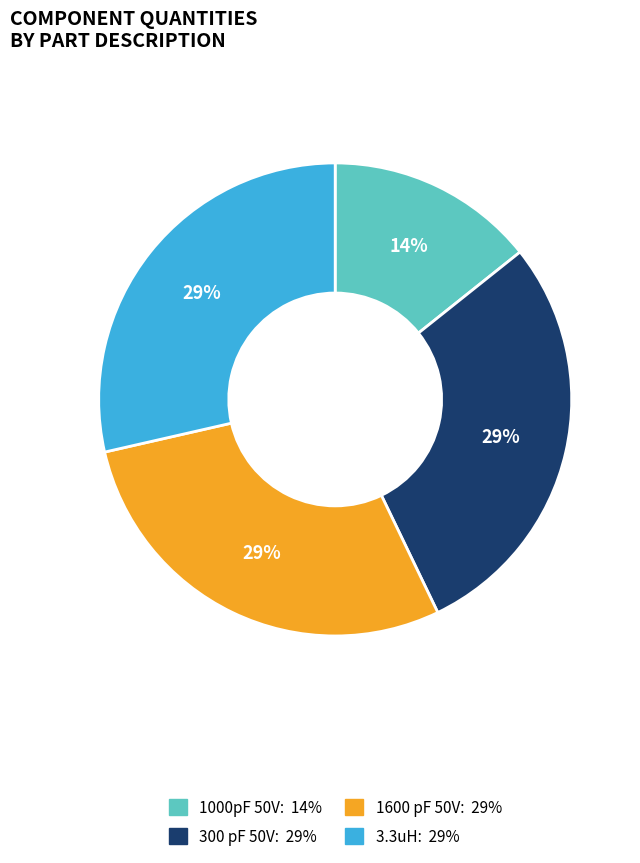

Between 1000pF 50V and 3.3uH, which is larger?

3.3uH